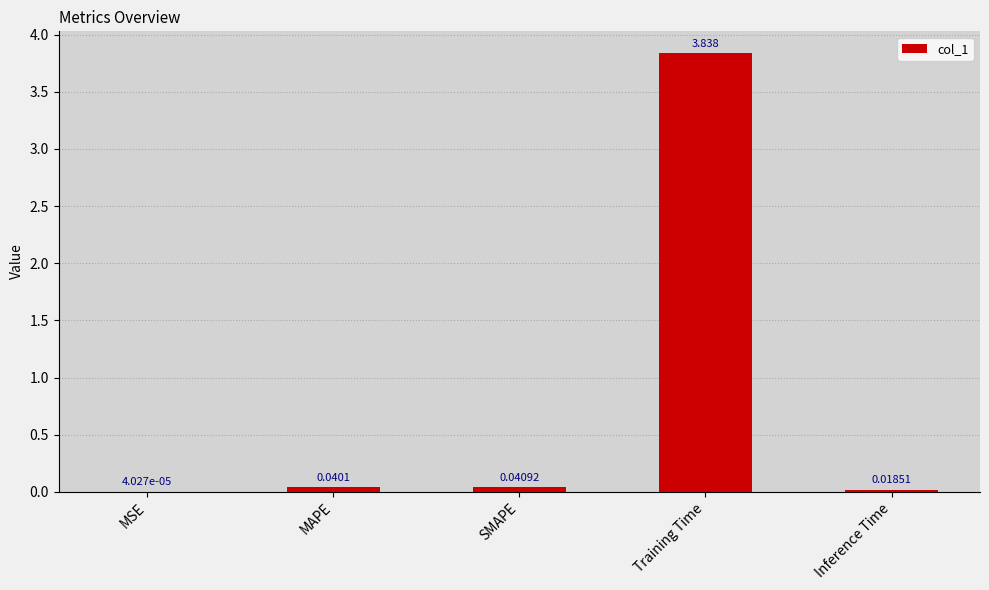

At which category does the chart reach its peak across all series?

Training Time